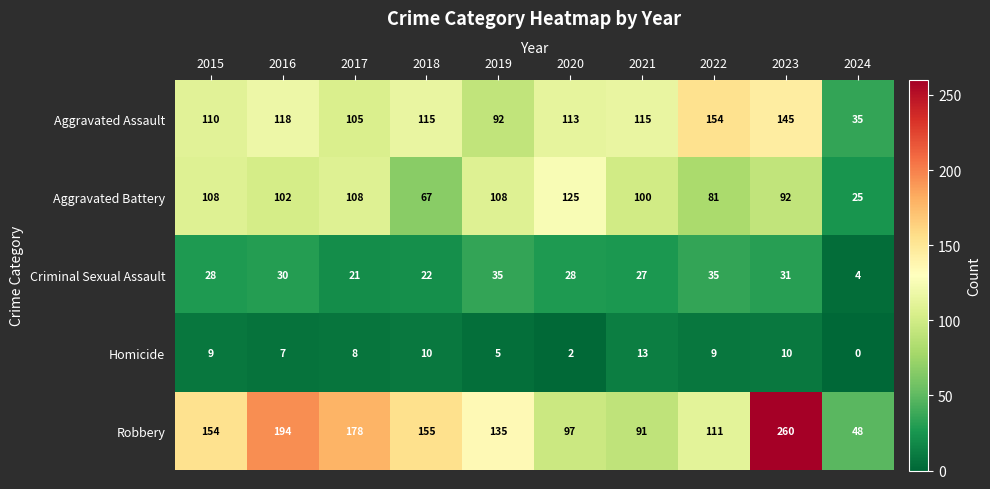

Between 2015 and 2023, which series saw the biggest shift?

Robbery